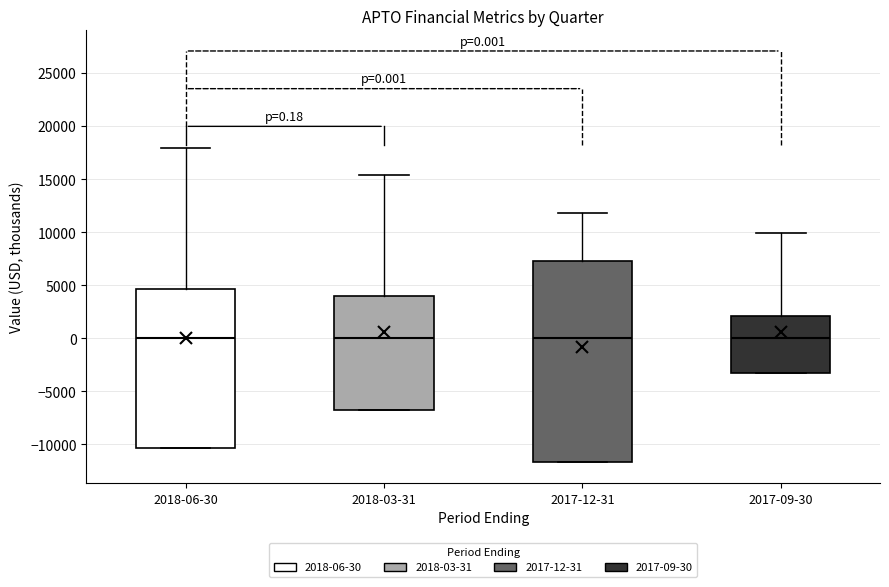

Which box is the tallest, from its lower edge to its upper edge?

2017-12-31